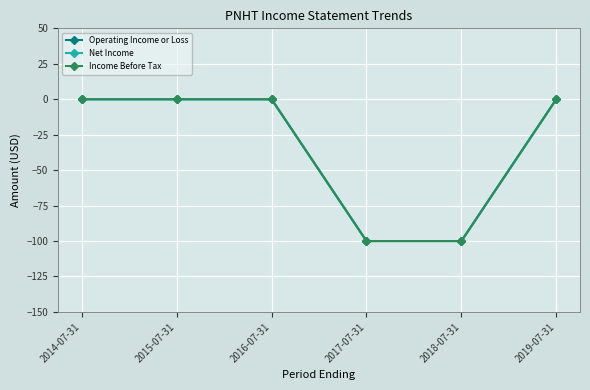

List the series in order of their peak value, highest first.

Operating Income or Loss, Net Income, Income Before Tax